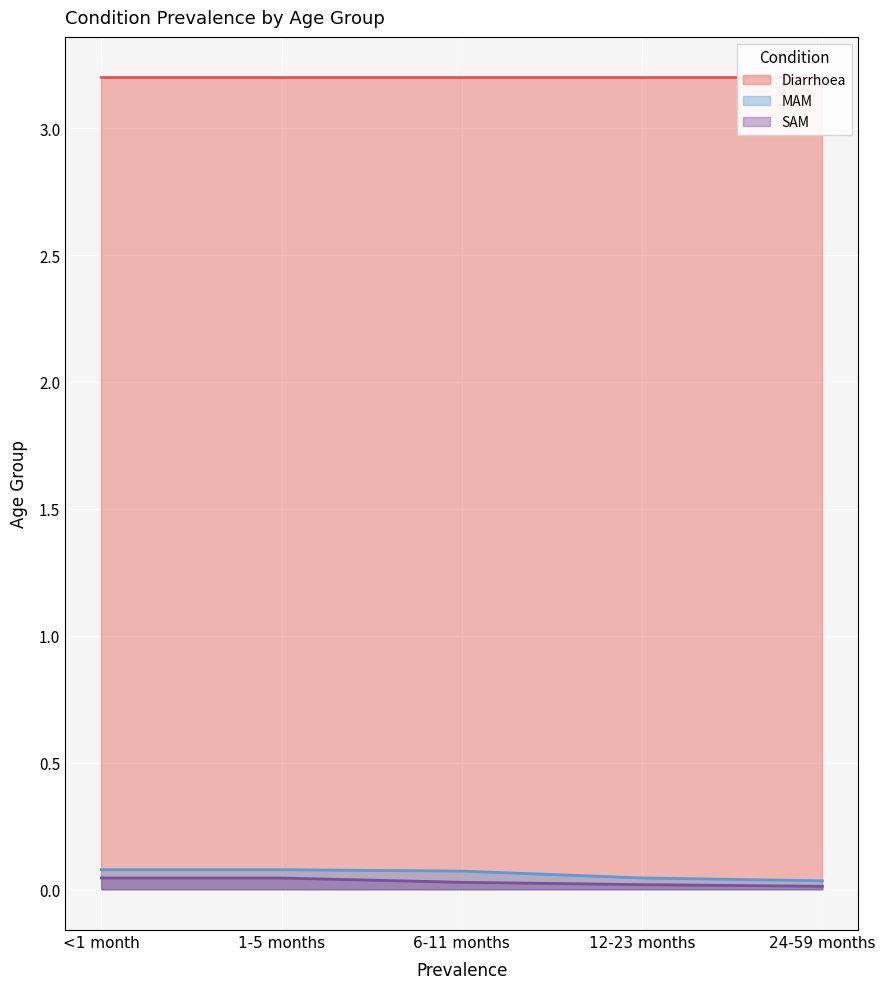

What is the label of the 2nd point from the left?

1-5 months